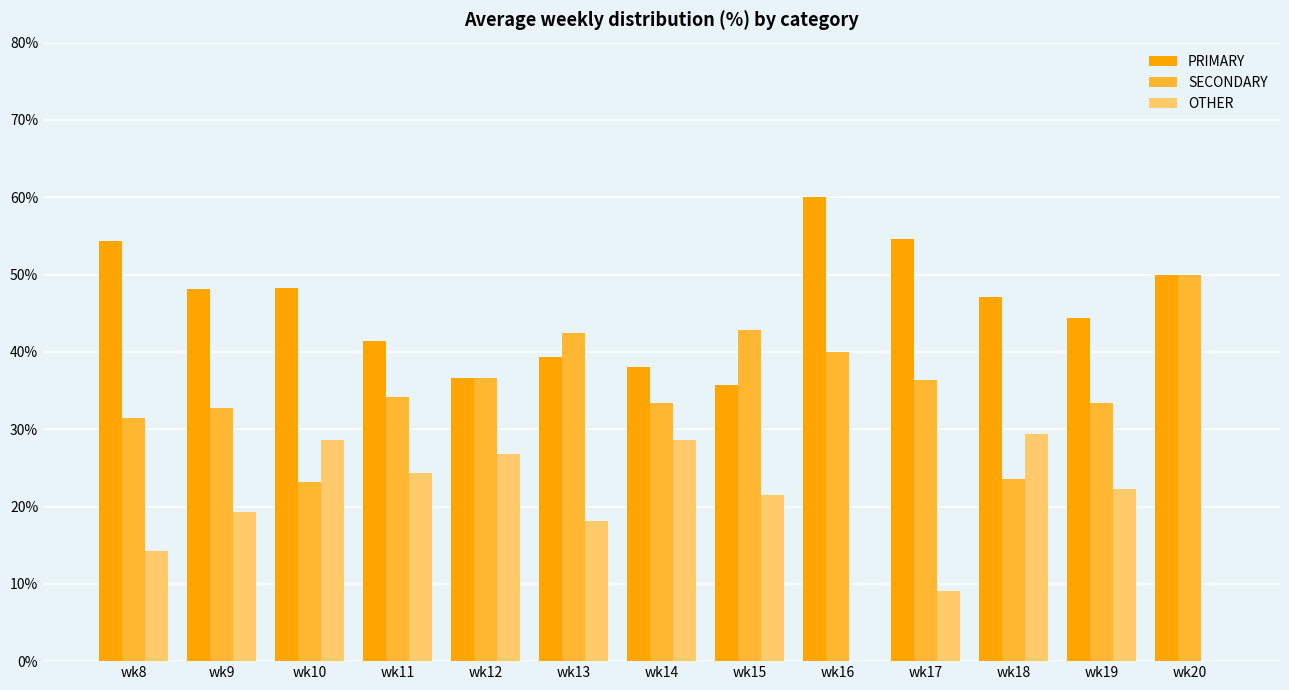

What is the sum of all SECONDARY values?

459.9